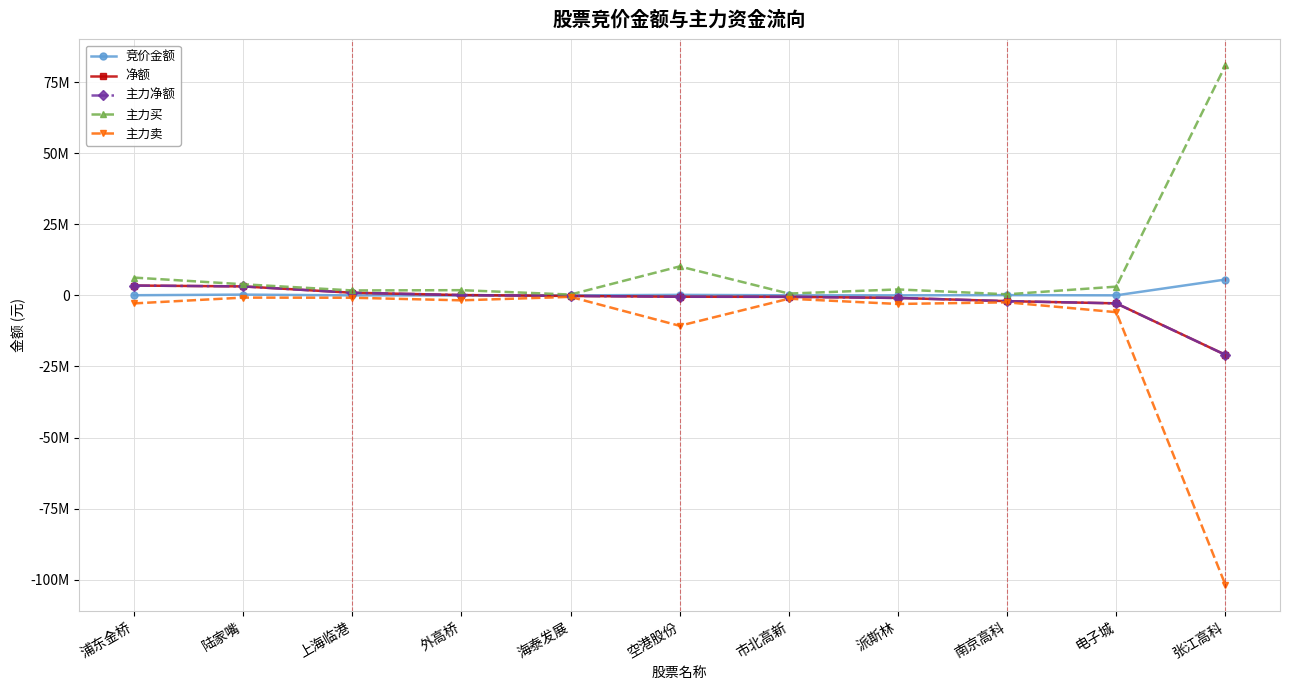

List the labels in order of 竞价金额 value, smallest first.

外高桥, 海泰发展, 上海临港, 派斯林, 电子城, 市北高新, 浦东金桥, 南京高科, 空港股份, 陆家嘴, 张江高科